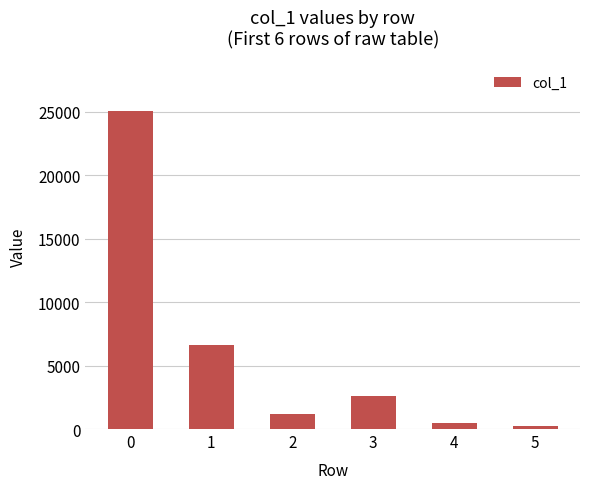

What is the sum of all values?

36163